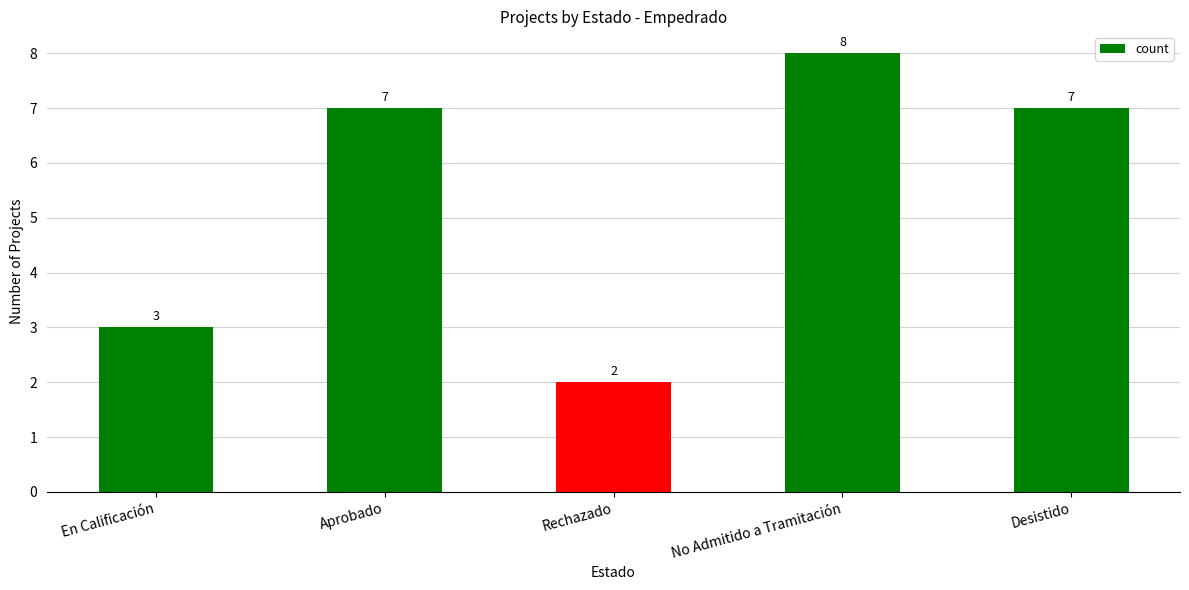

What is the change in value from En Calificación to Aprobado?

+4